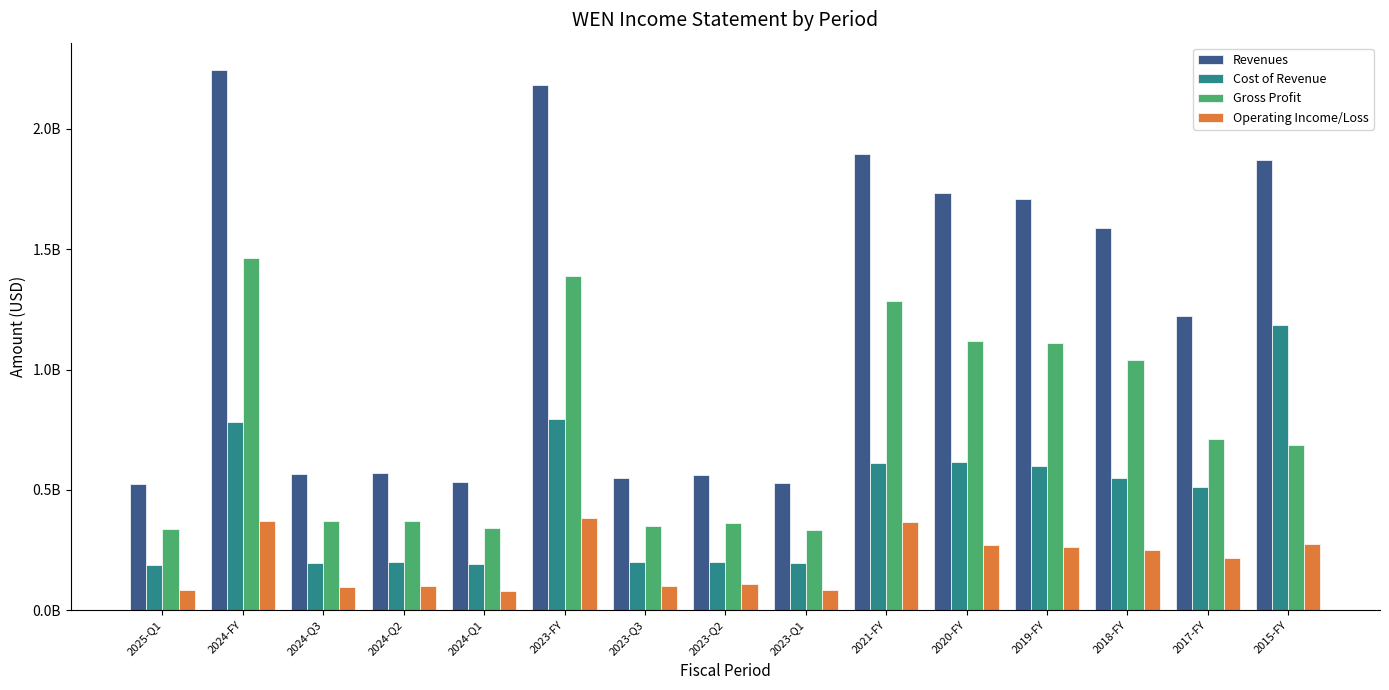

What are all the series names shown in the legend?

Revenues, Cost of Revenue, Gross Profit, Operating Income/Loss